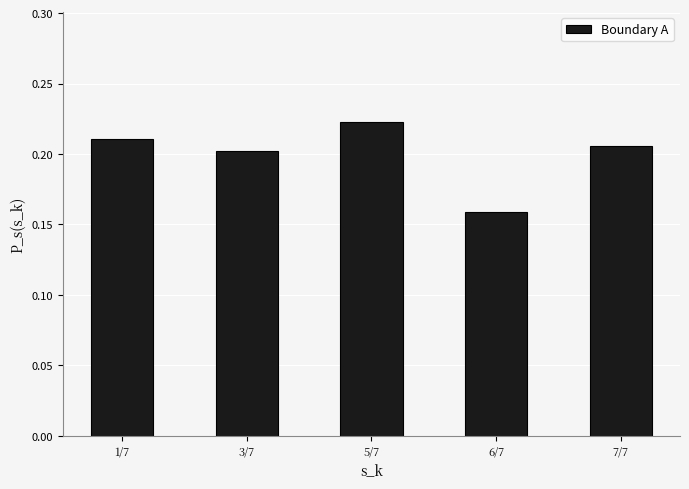

The chart shows a value of 0.2 at 6/7. True or false?

True